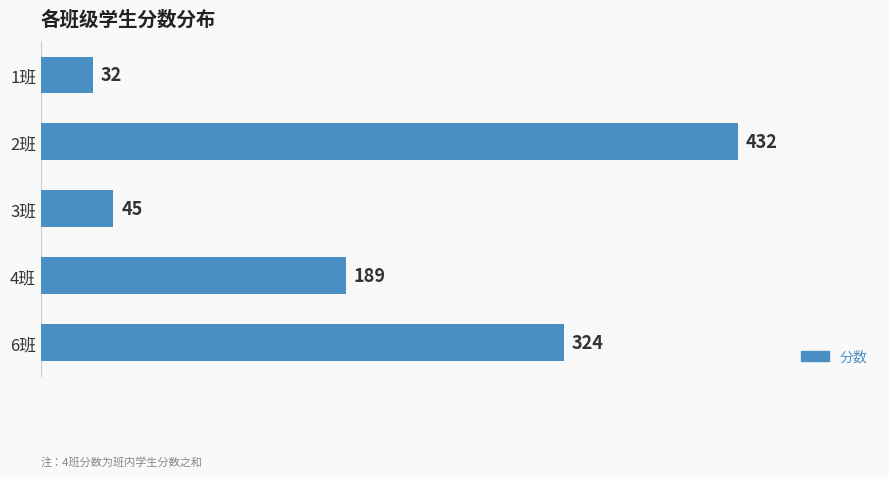

Is it true that the value at 3班 is 45?

True